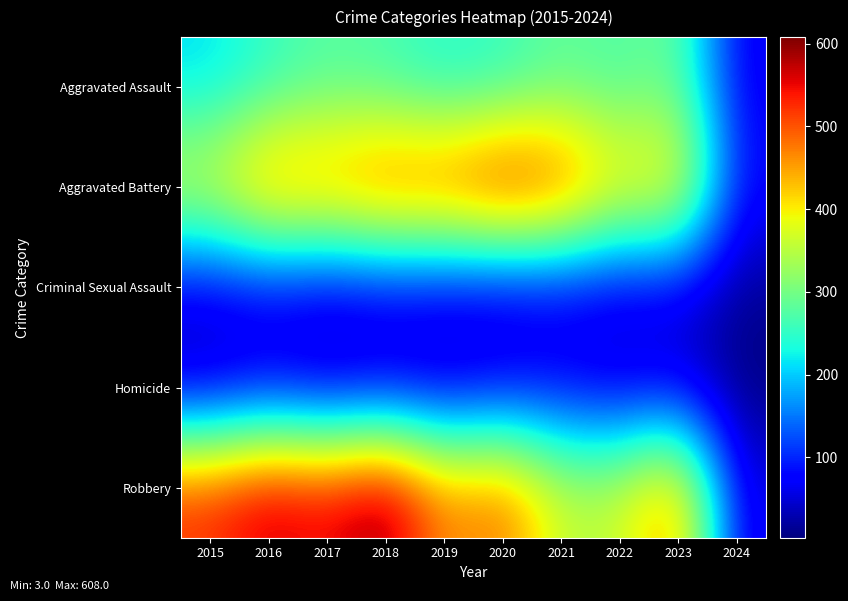

Which category has the highest value across all series?

2018